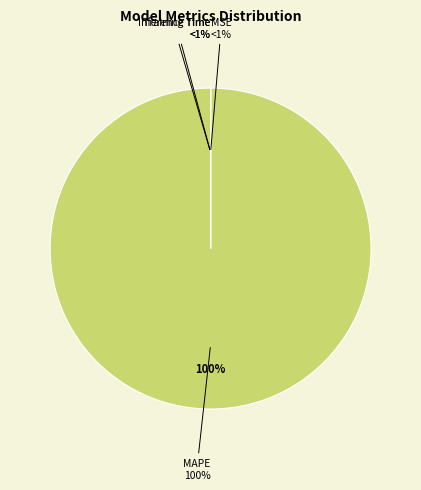

How many slices are in this pie chart?

4